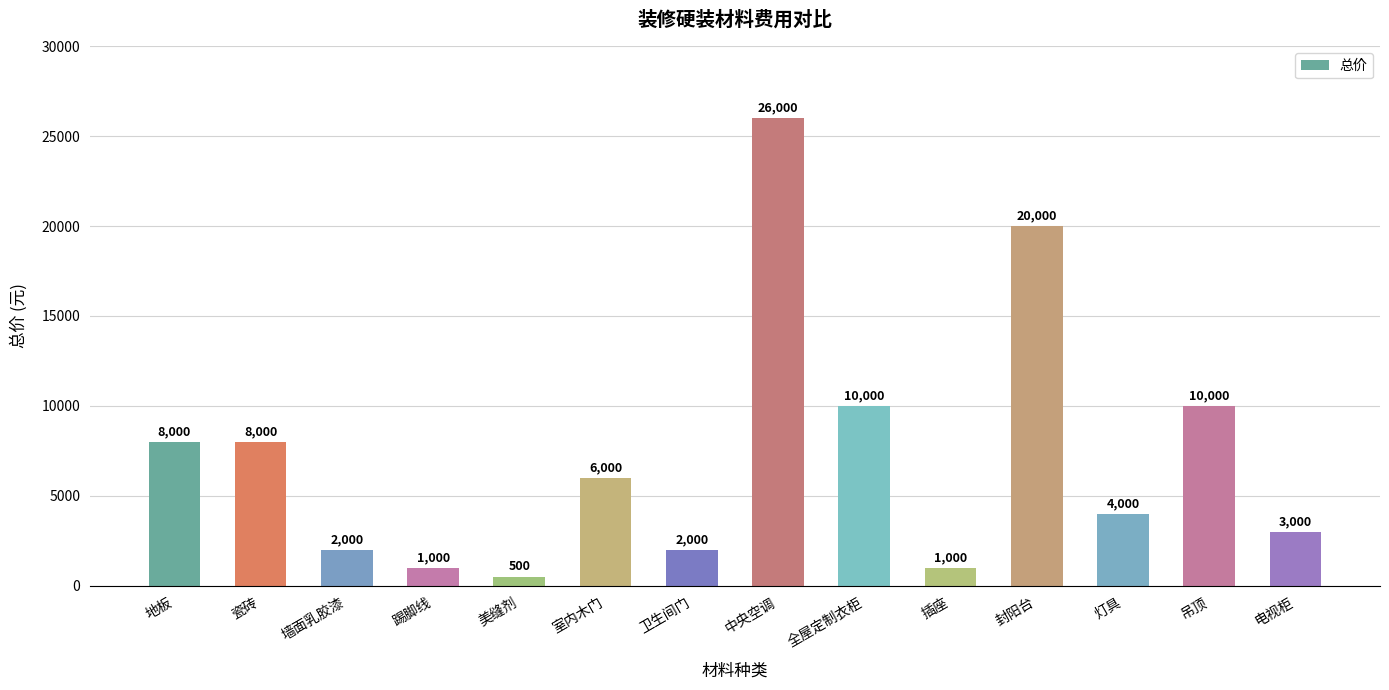

At which label does the data first exceed 6000?

地板